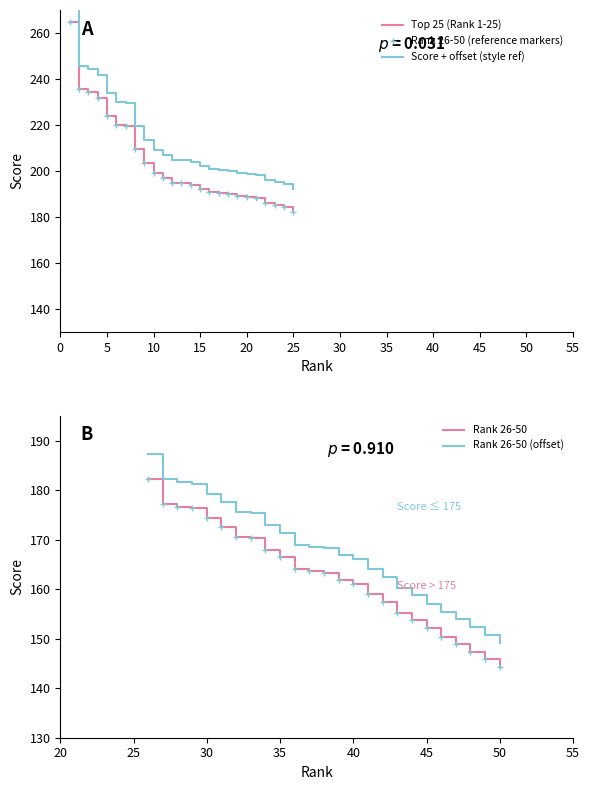

True or false: Rank 26-50 (reference markers) and Rank 26-50 (offset) intersect in this chart.

False